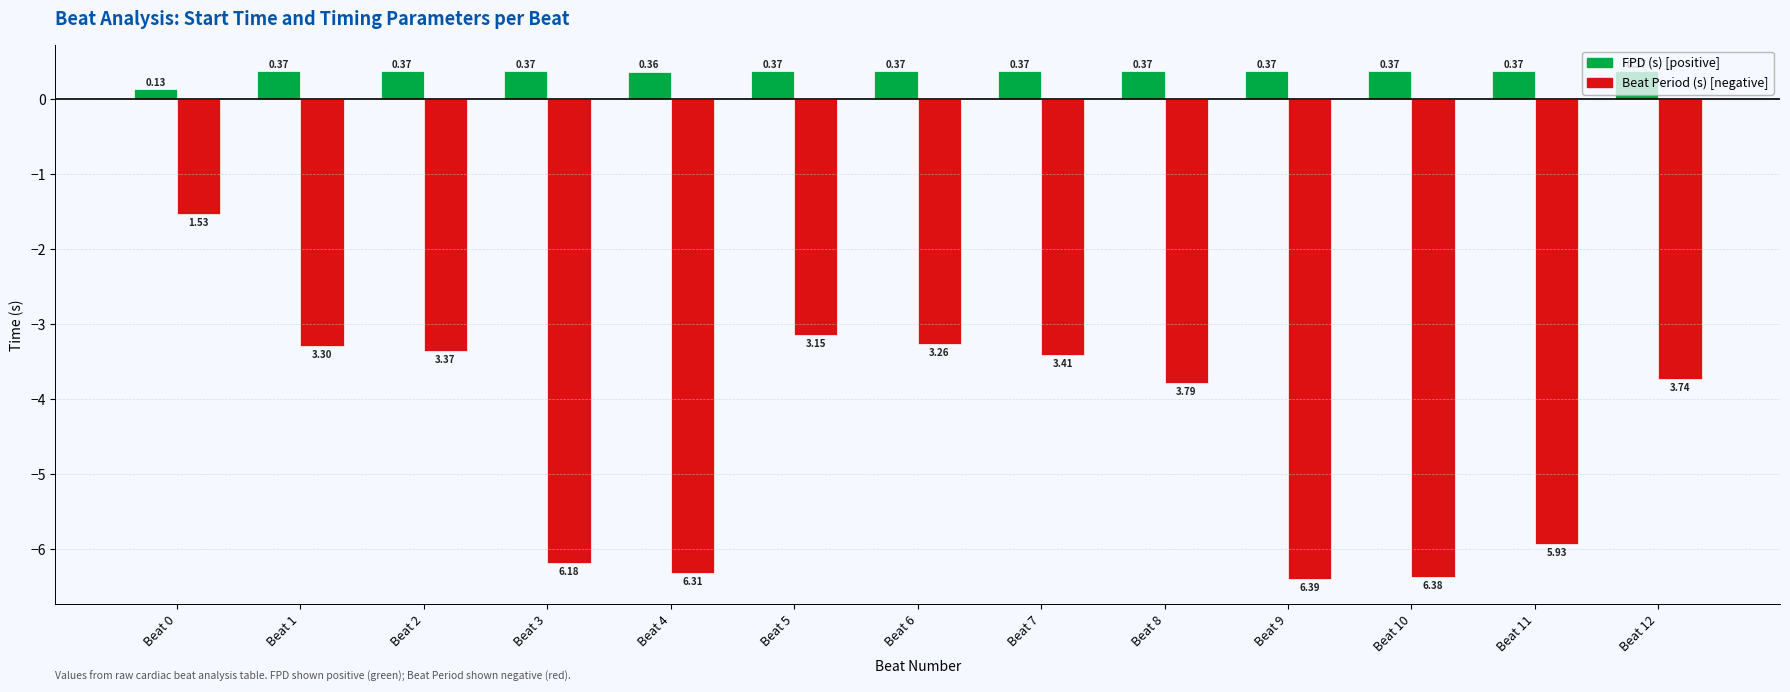

What is the difference between the highest and lowest values at Beat 5?

3.5